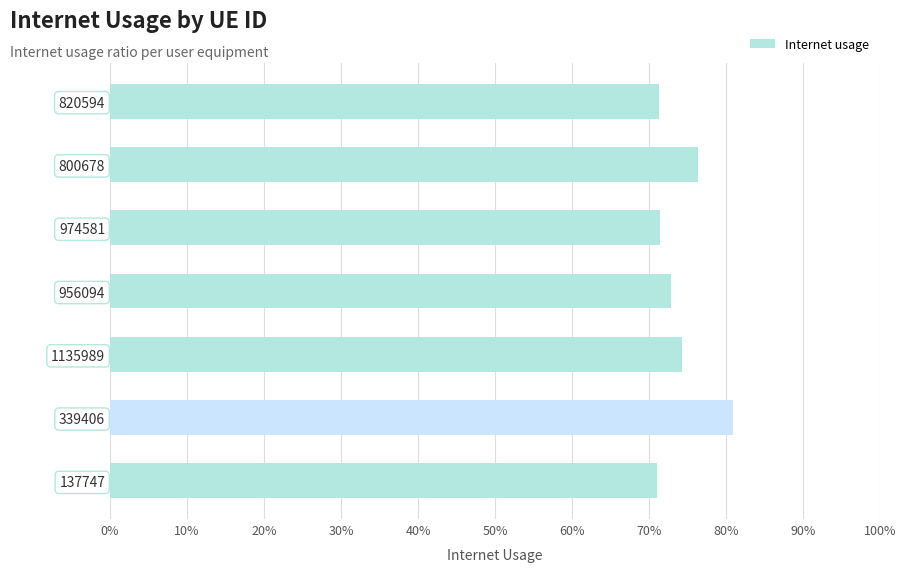

Are the bars horizontal?

Yes